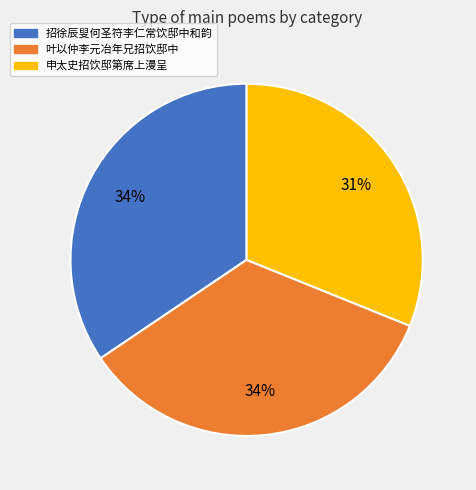

Combined, do 申太史招饮邸第席上漫呈 and 叶以仲李元冶年兄招饮邸中 account for over 50%?

Yes